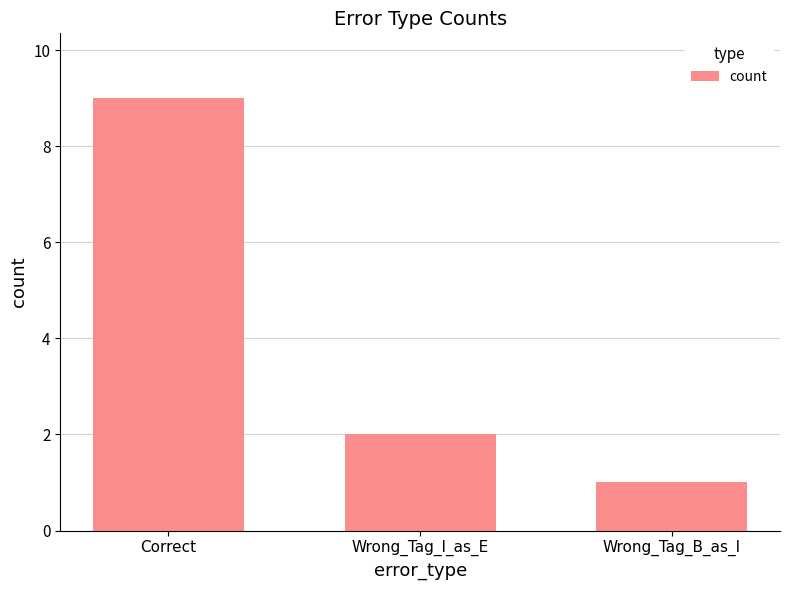

What is the approximate value at Correct?

9